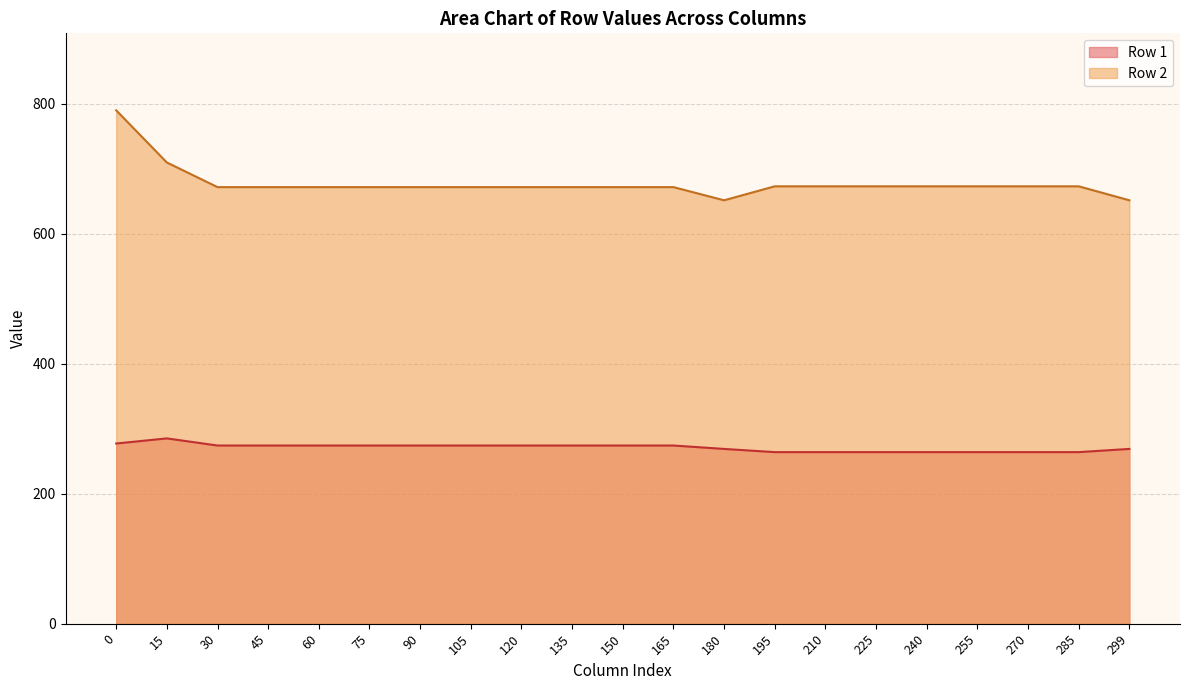

True or false: Row 2 and Row 1 cross at least once.

False